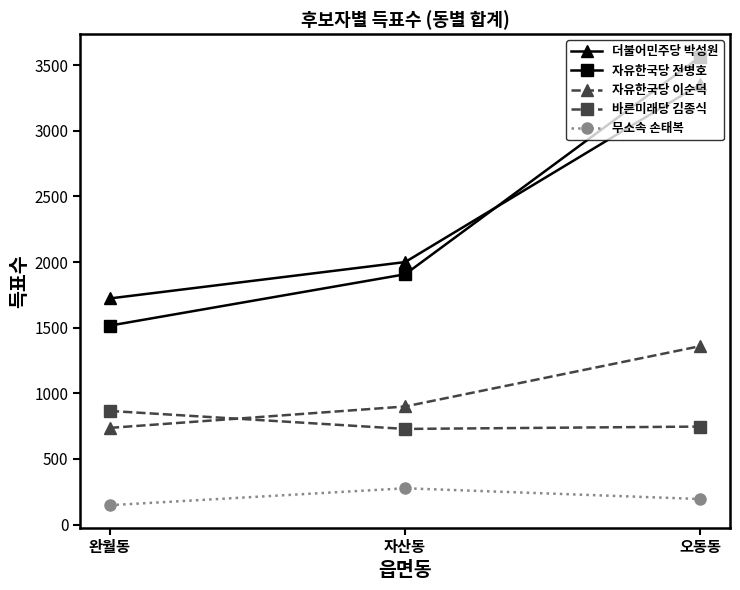

What position from the left is 완월동?

1